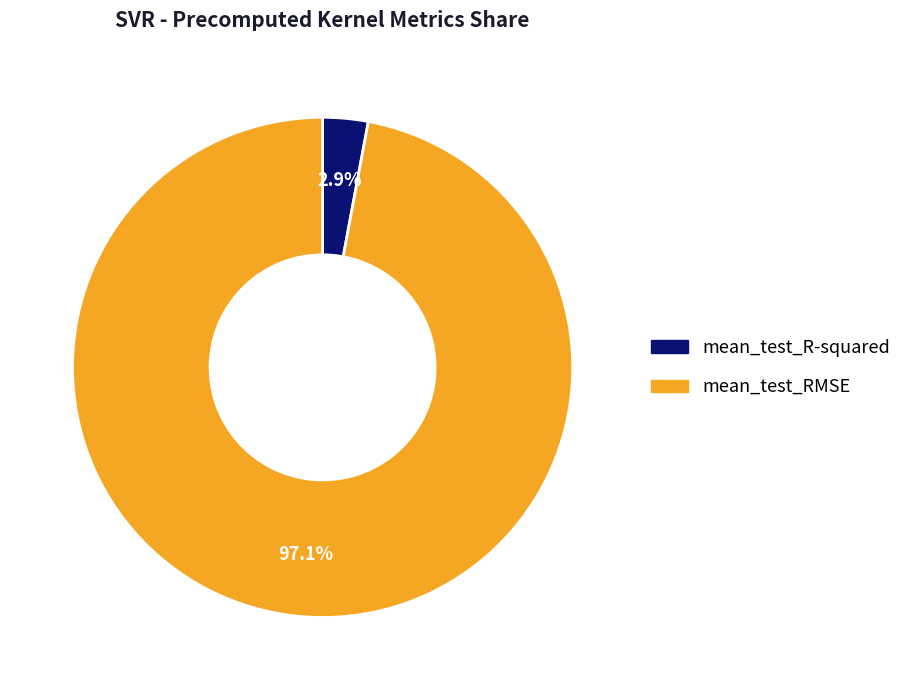

Which has a higher value, mean_test_R-squared or mean_test_RMSE?

mean_test_RMSE